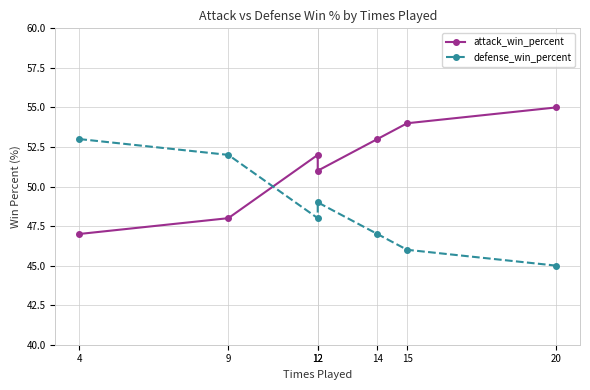

At how many categories does at least one series exceed 54?

1